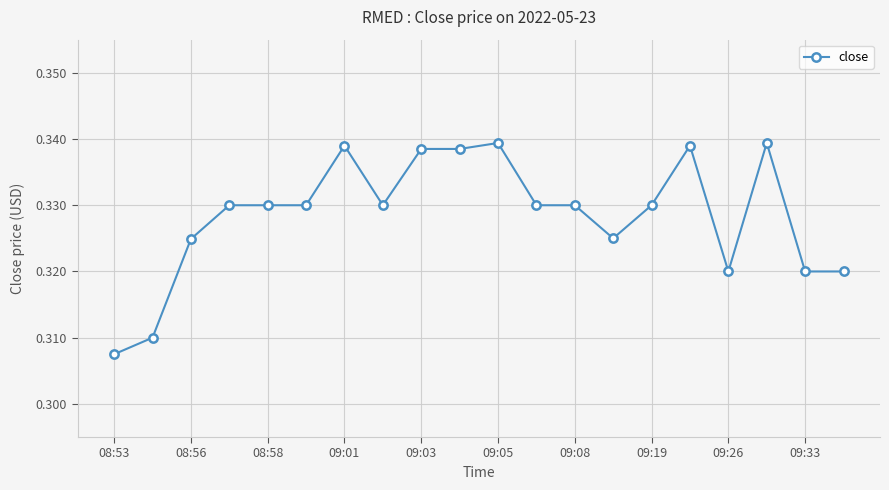

Does the chart have visible grid lines?

Yes